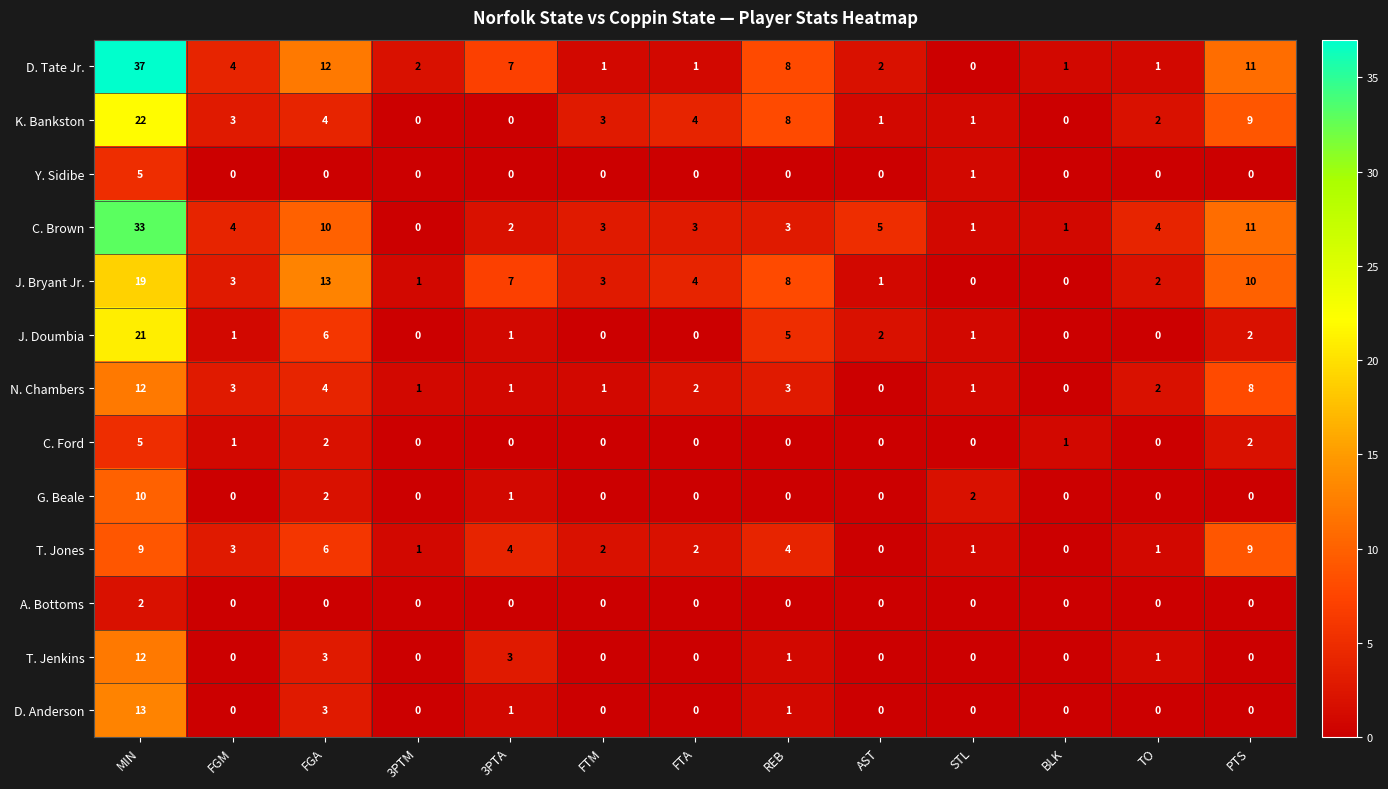

How many categories are shown in the chart?

13